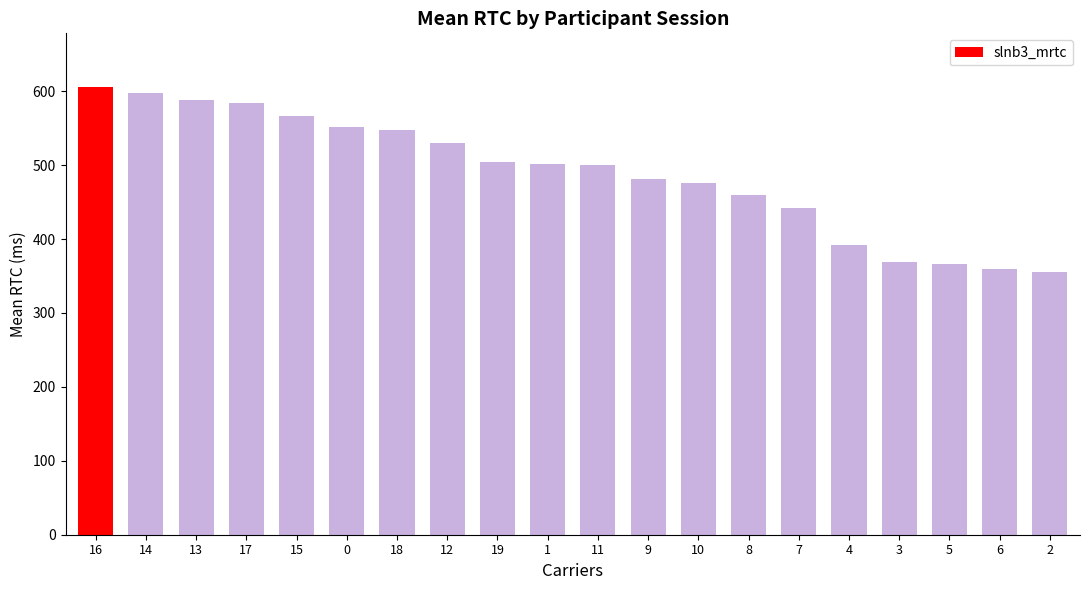

What is the difference between the maximum and minimum values?

250.1